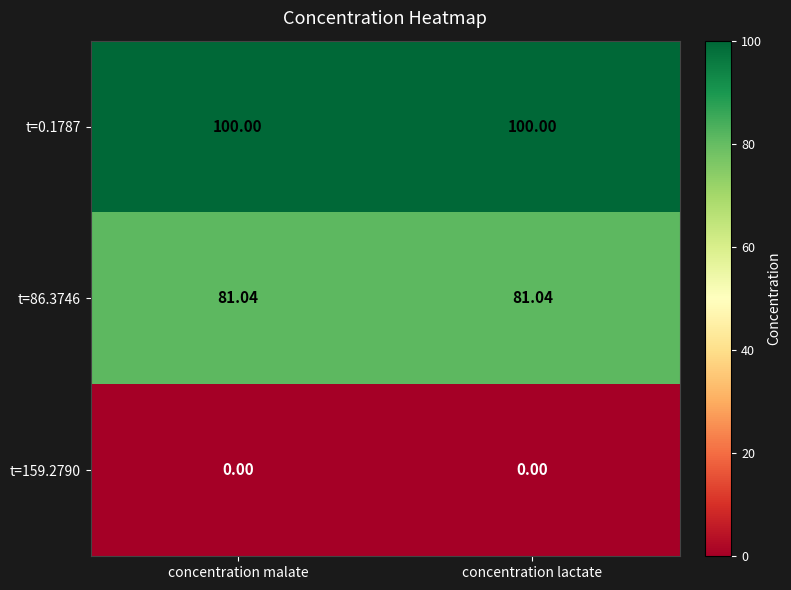

Rank the series by their average value, from lowest to highest.

t=159.2790, t=86.3746, t=0.1787